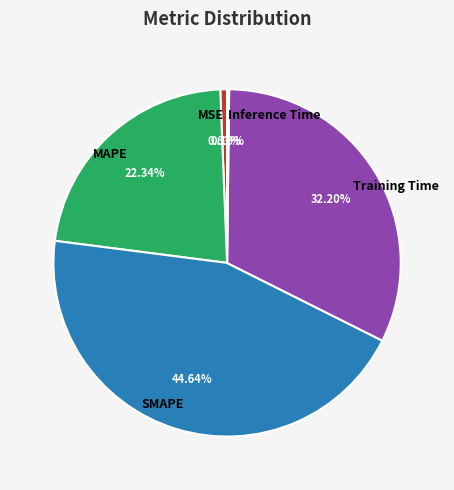

Which slice is the largest?

SMAPE